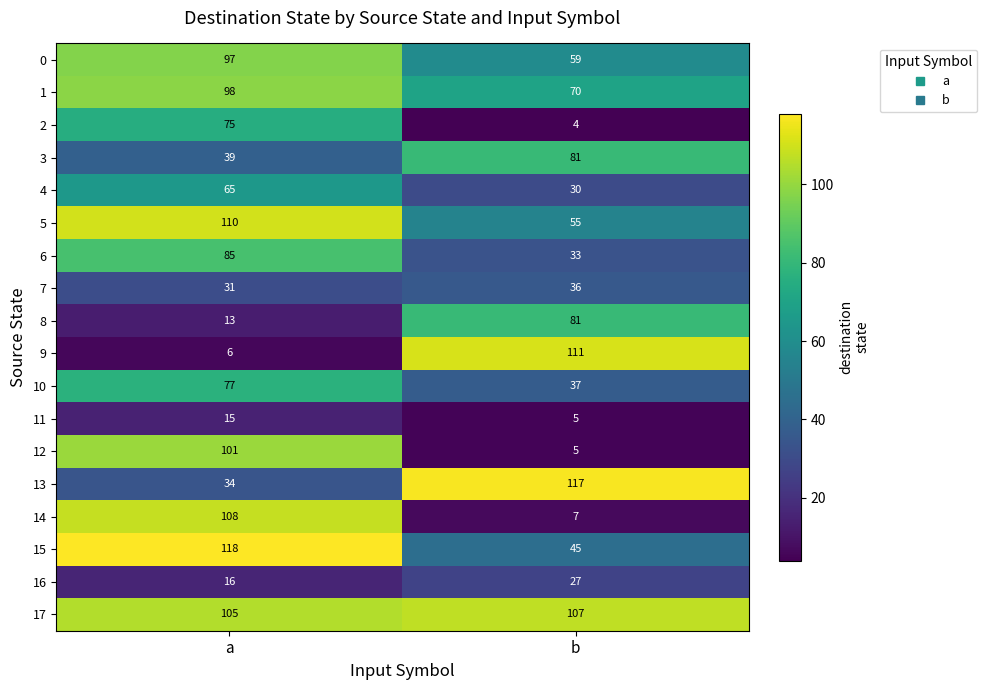

What is the total value across all series at a?

1193